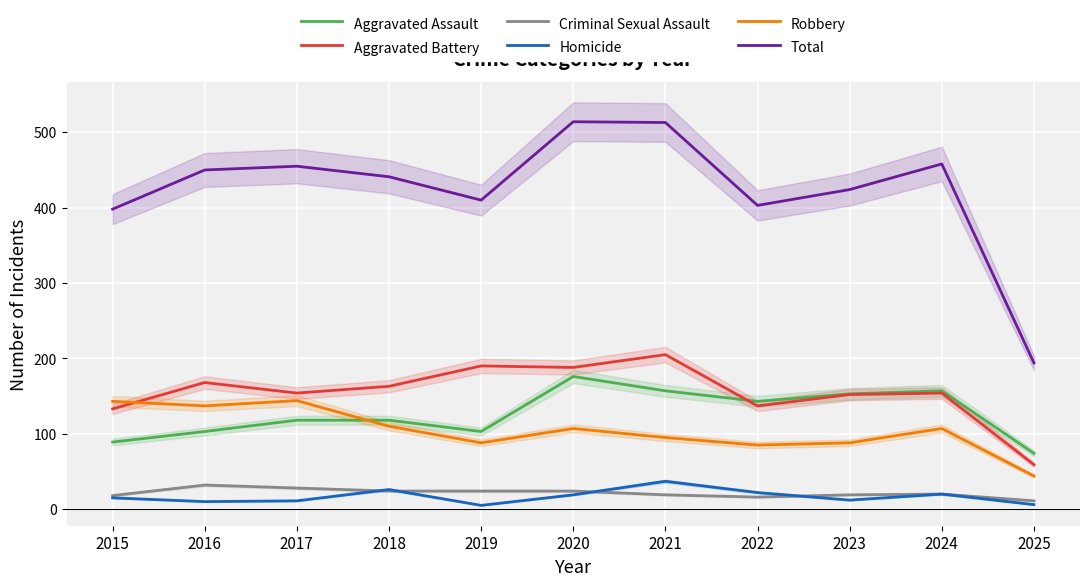

At which category is the sum across all series the highest?

2020